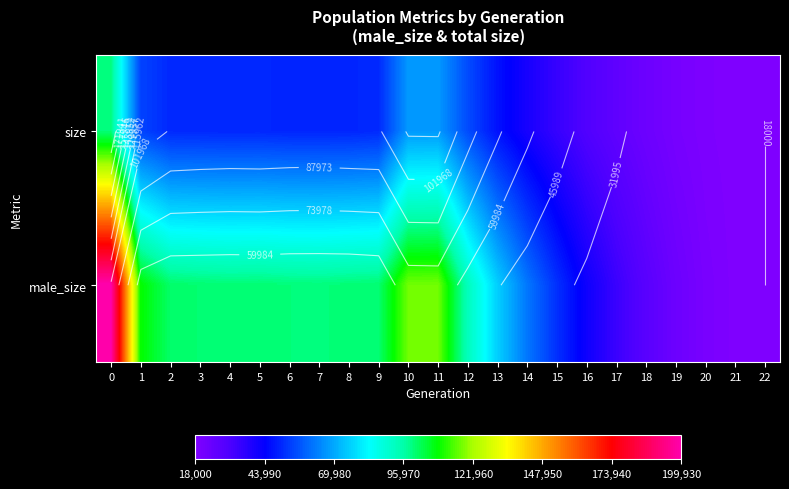

What is the total value across all series at 20?

38766